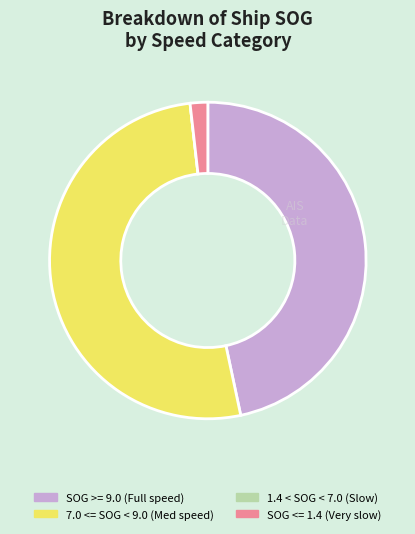

Approximately how many times larger is the value at 7.0 <= SOG < 9.0 (Med speed) compared to SOG >= 9.0 (Full speed)?

1.1